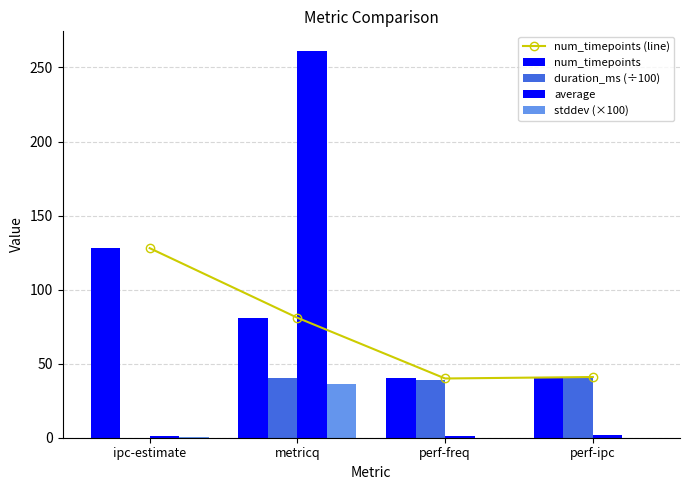

What is the sum of all stddev (×100) values?

36.7